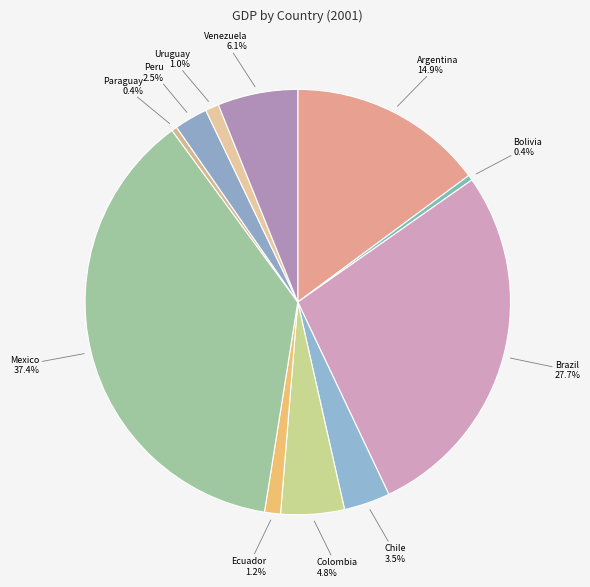

How many segments does this pie chart have?

11